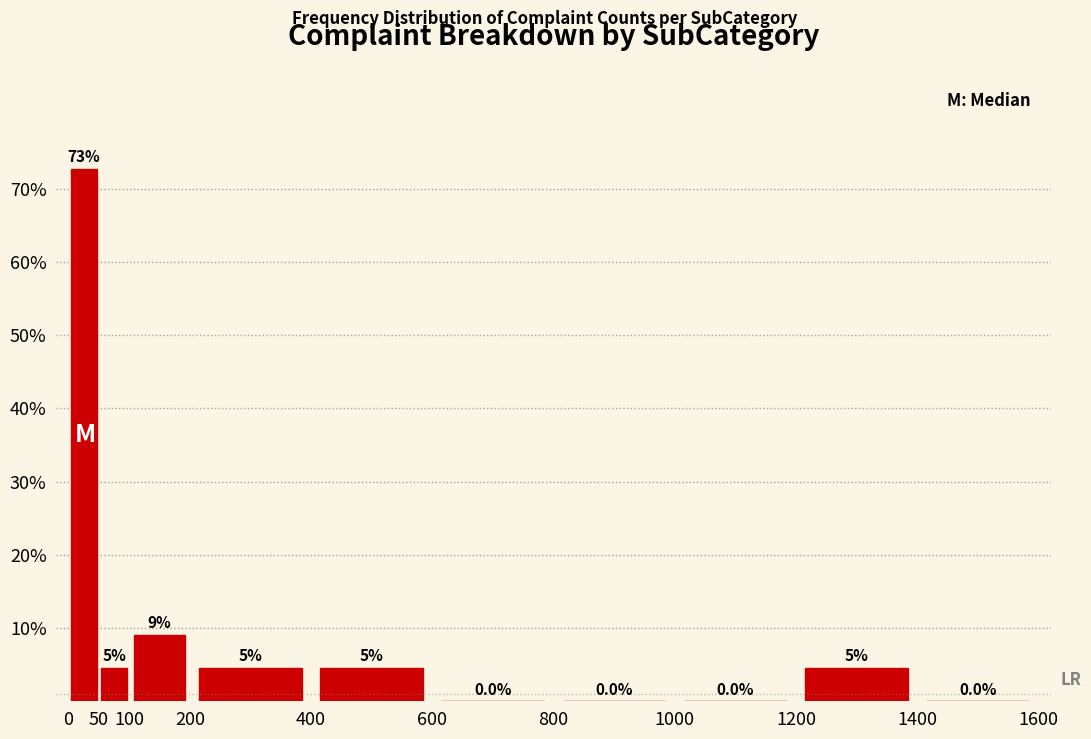

Which range on the x-axis has the tallest bar?

0 to 50